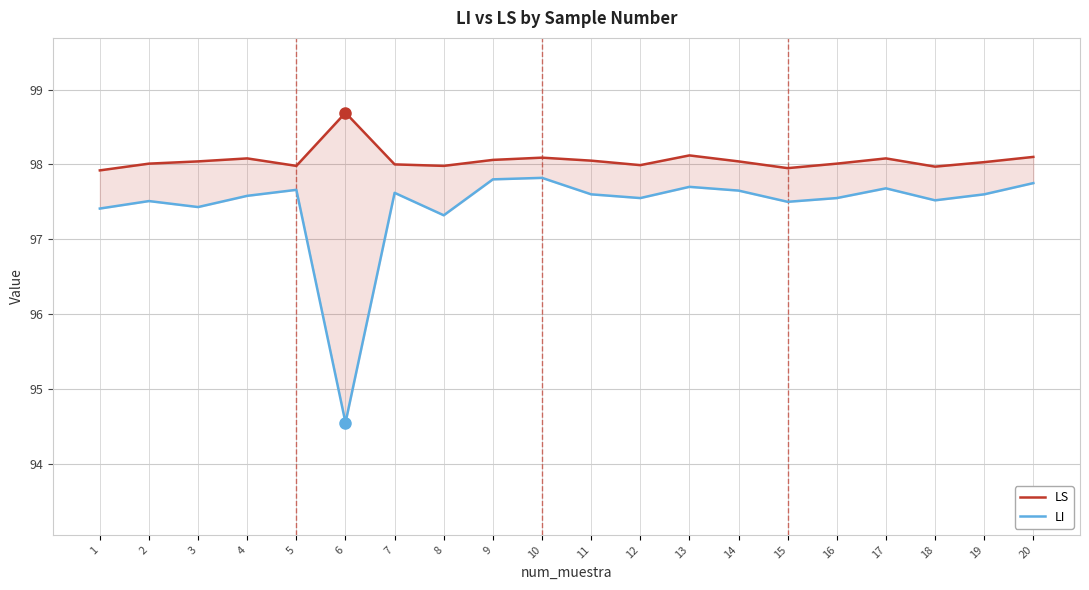

Is the value of LI at 3 greater than the value of LS at 13?

No